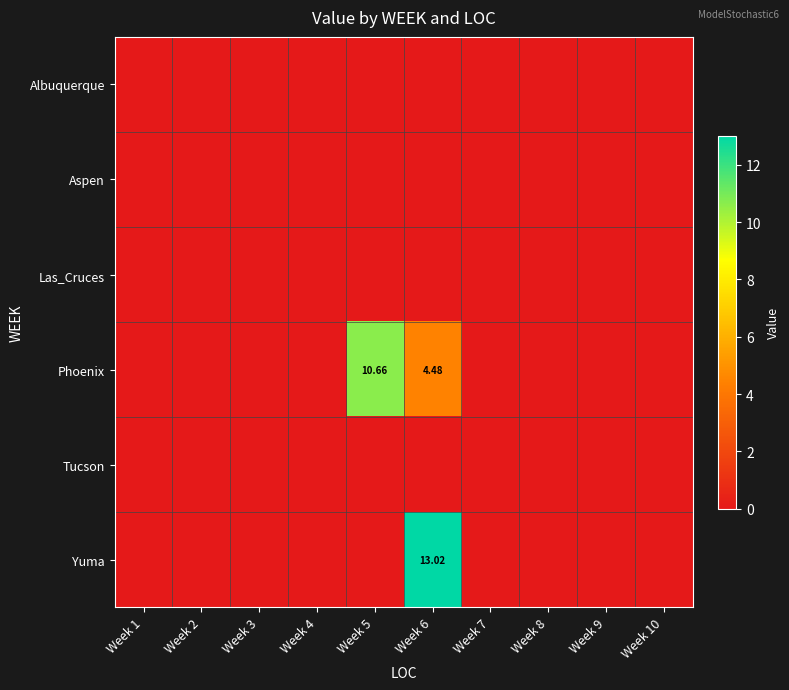

Which label corresponds to the smallest value in the chart?

Week 1